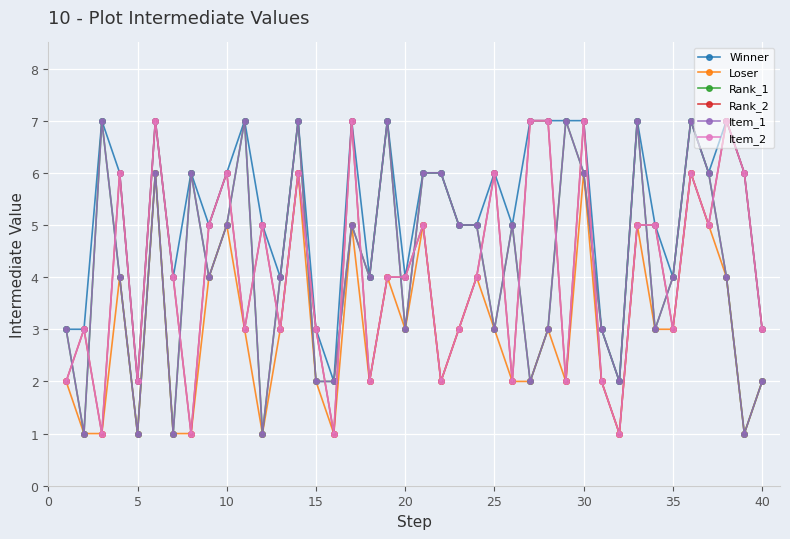

At how many categories does at least one series exceed 3?

32